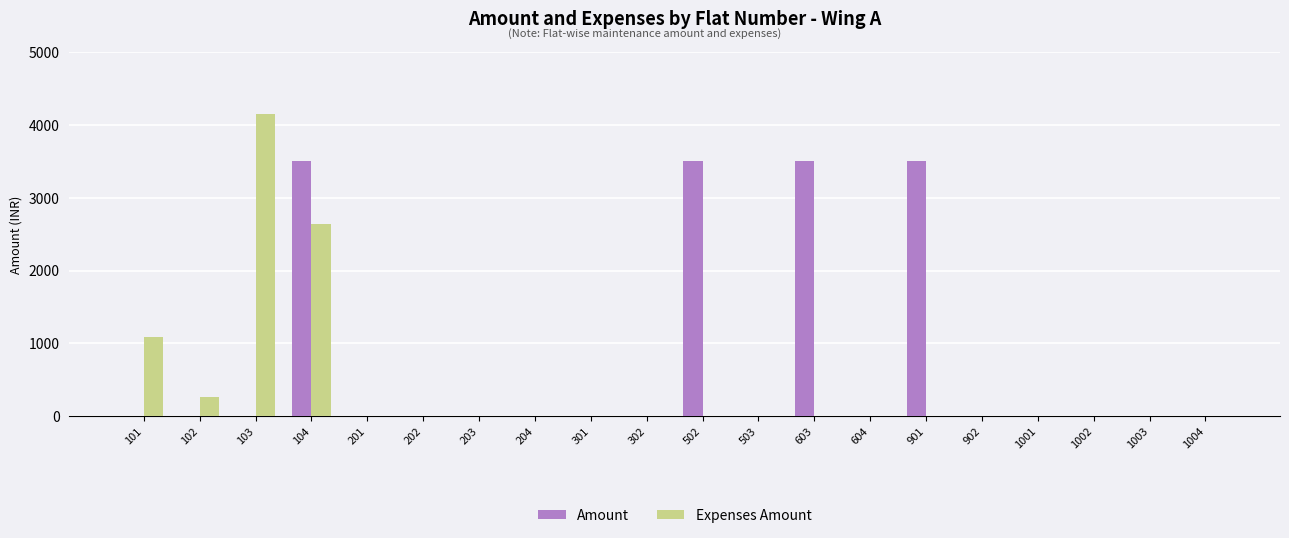

The Amount series shows -2101 at 503. True or false?

False